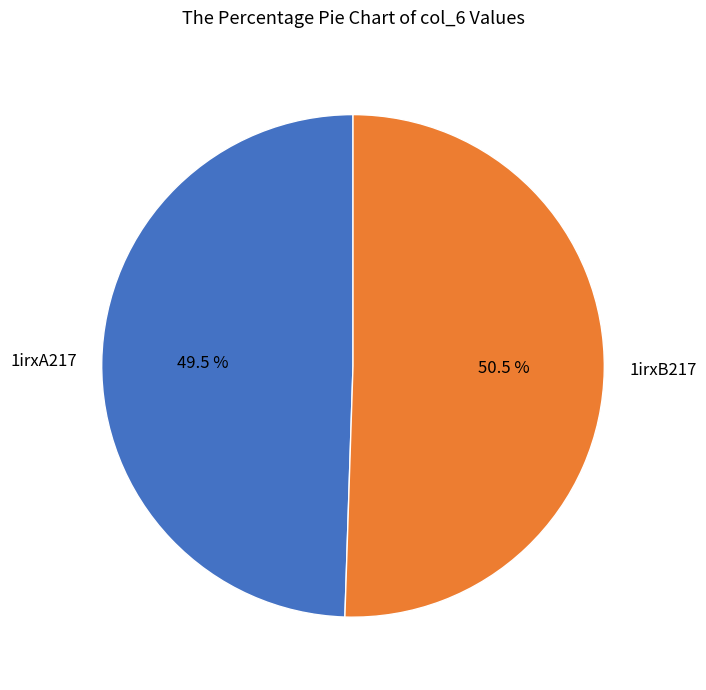

Is 1irxA217 the majority of the pie?

No